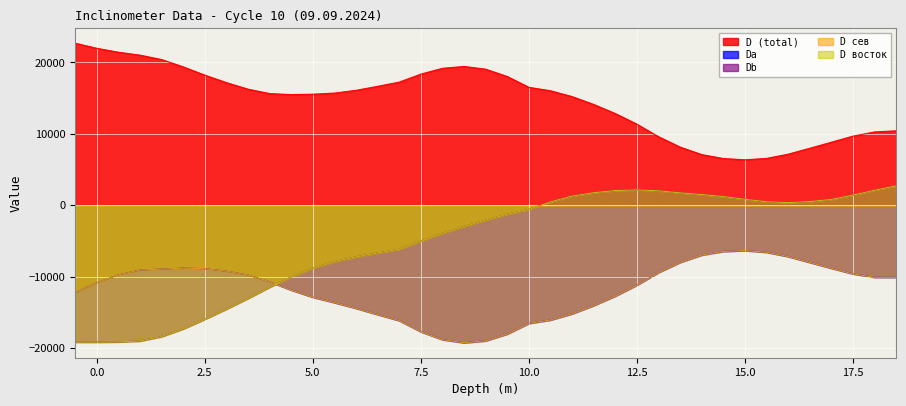

True or false: Da and D сев intersect in this chart.

True